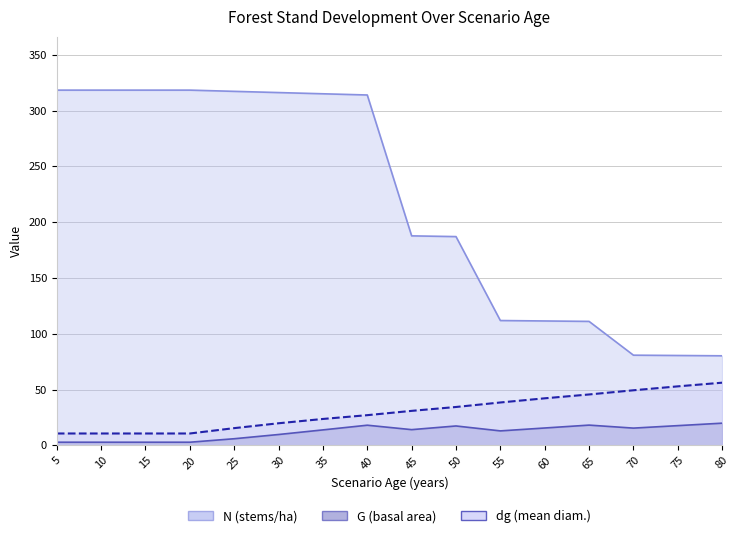

What is the difference between the maximum and minimum values in the N series?

238.1